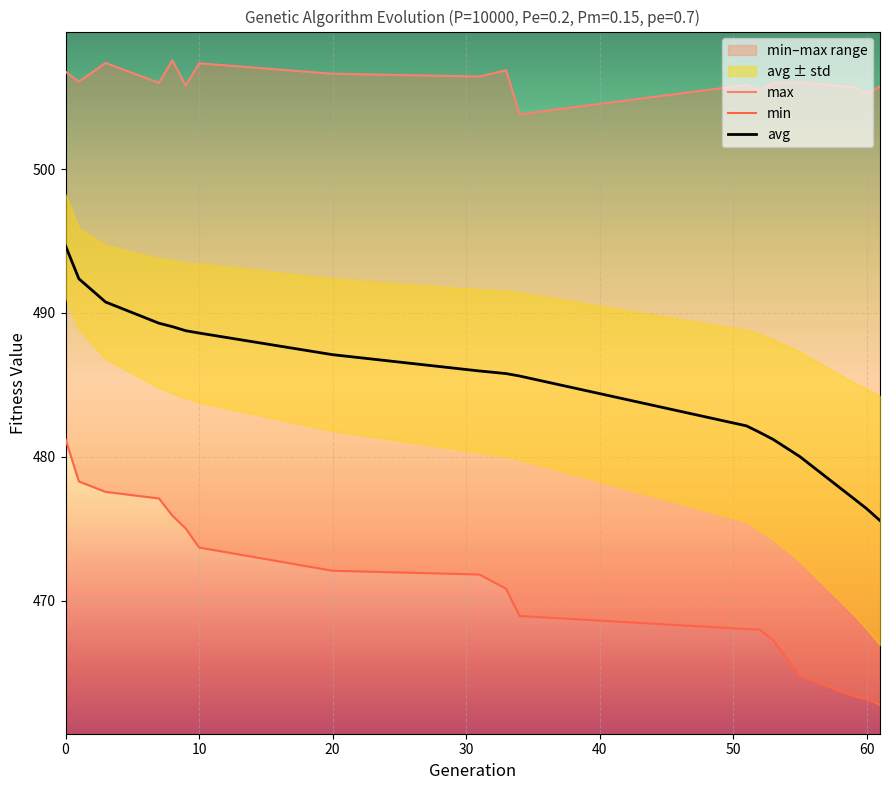

True or false: avg has a value of 487.1 at 20.

True